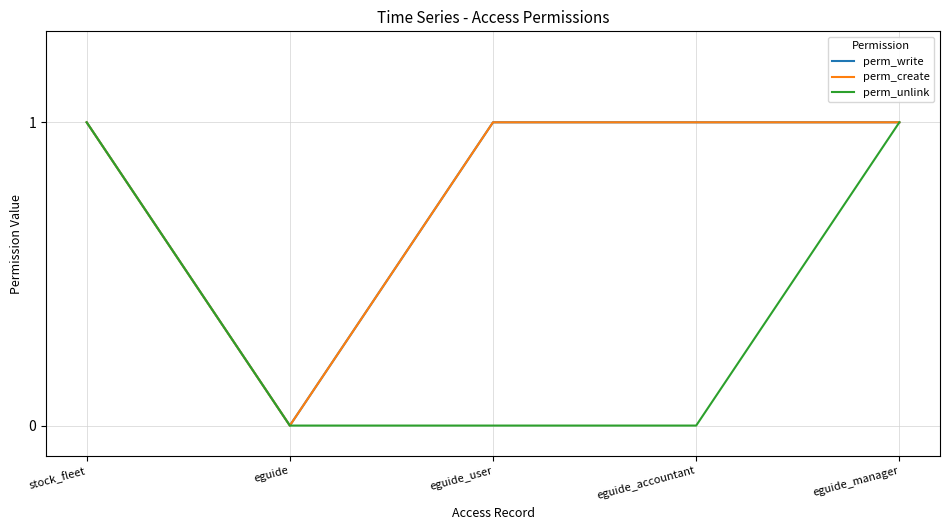

Is this an area chart (filled region under the line)?

No